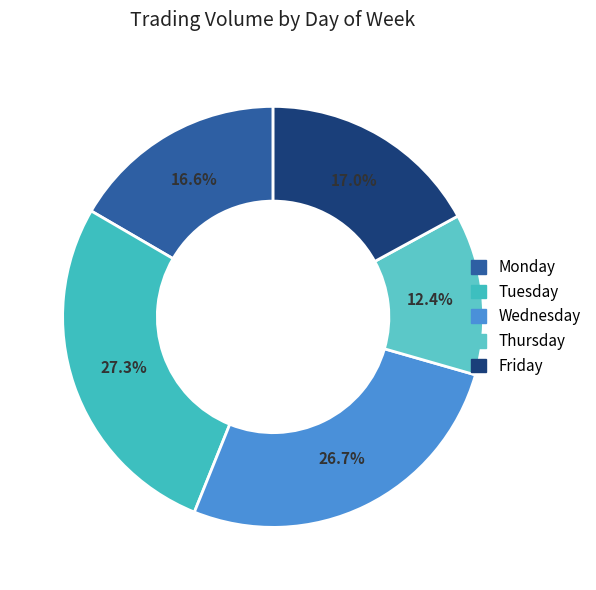

How much of the chart is everything except Wednesday?

73.3%